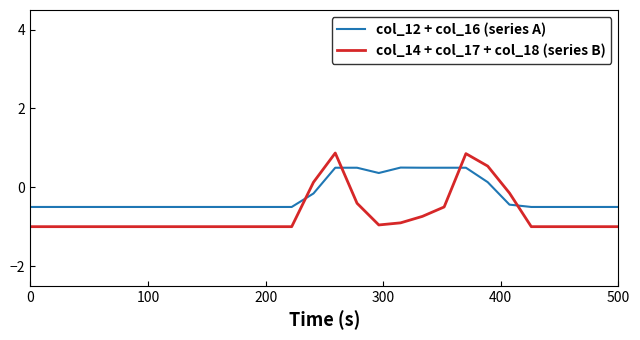

List the series in order of their overall mean, highest first.

col_12 + col_16 (series A), col_14 + col_17 + col_18 (series B)